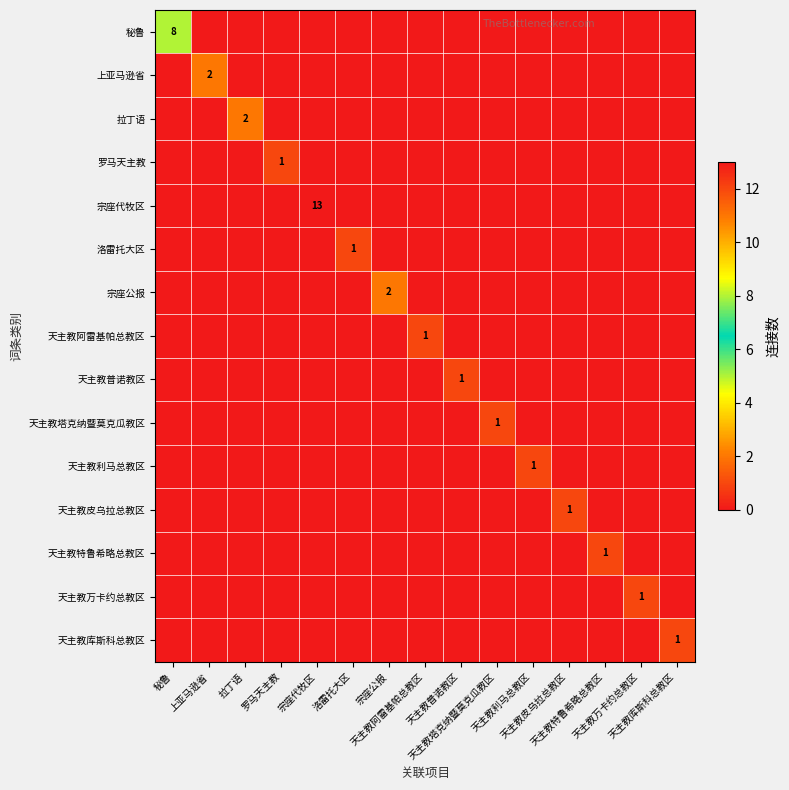

What is the maximum value for 天主教利马总教区?

1